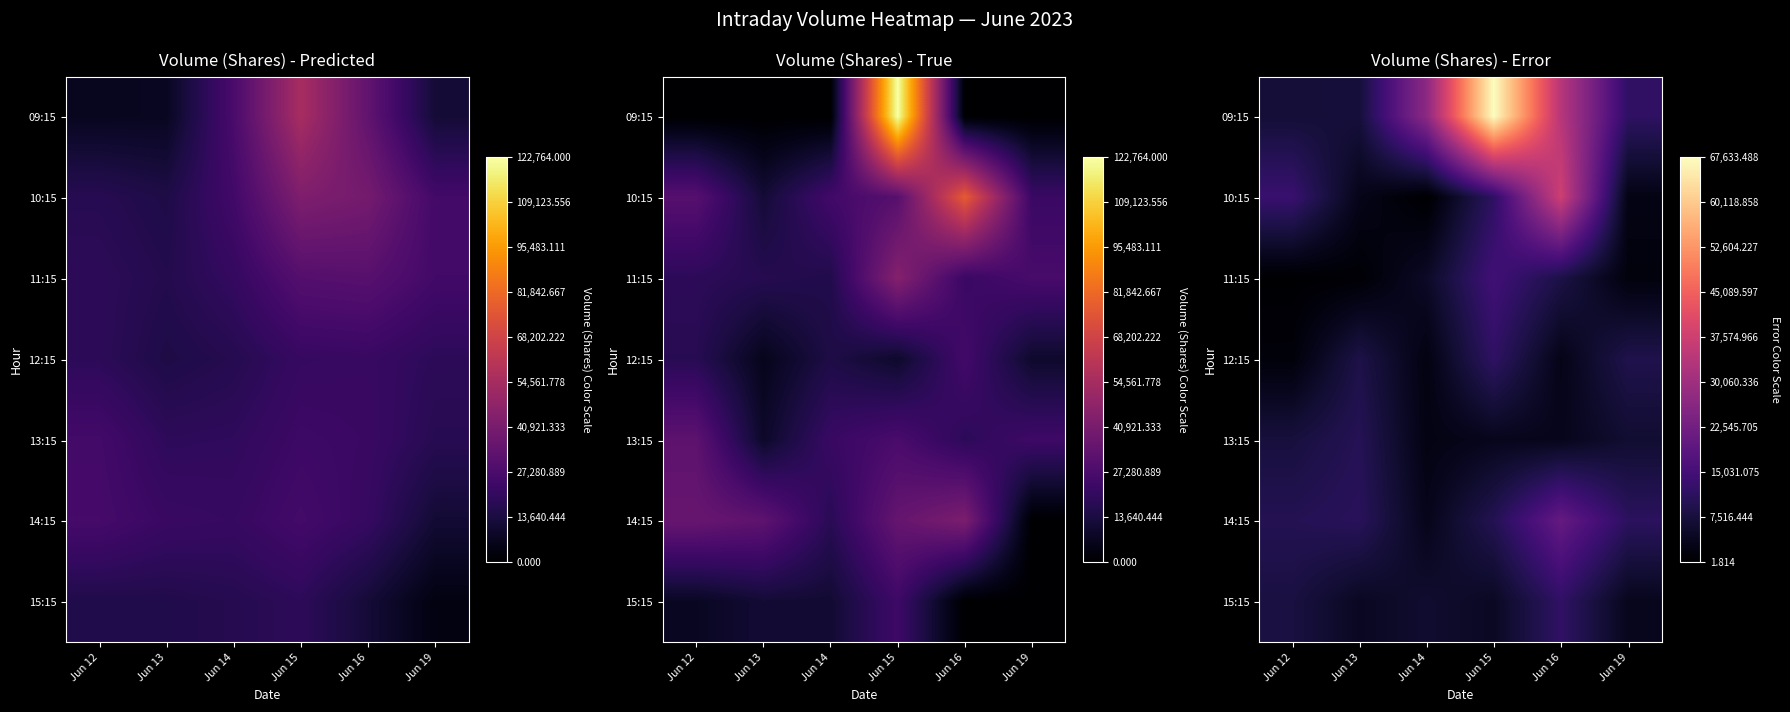

What is the difference between the highest and lowest values at Jun 15?

63977.1